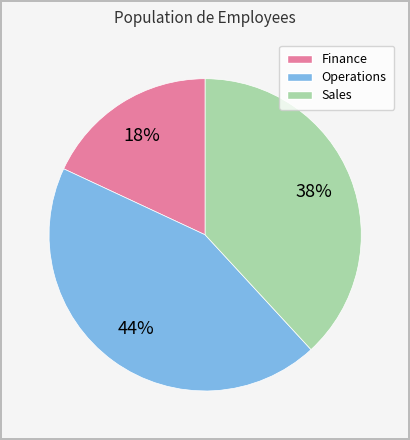

Count the number of slices in the pie.

3